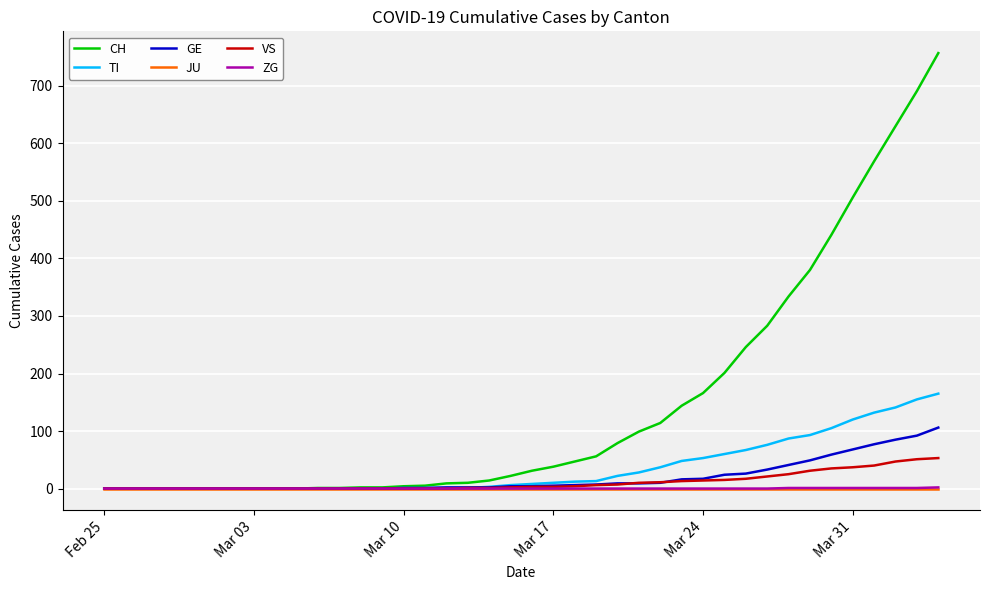

What is the highest value of the CH series?

757